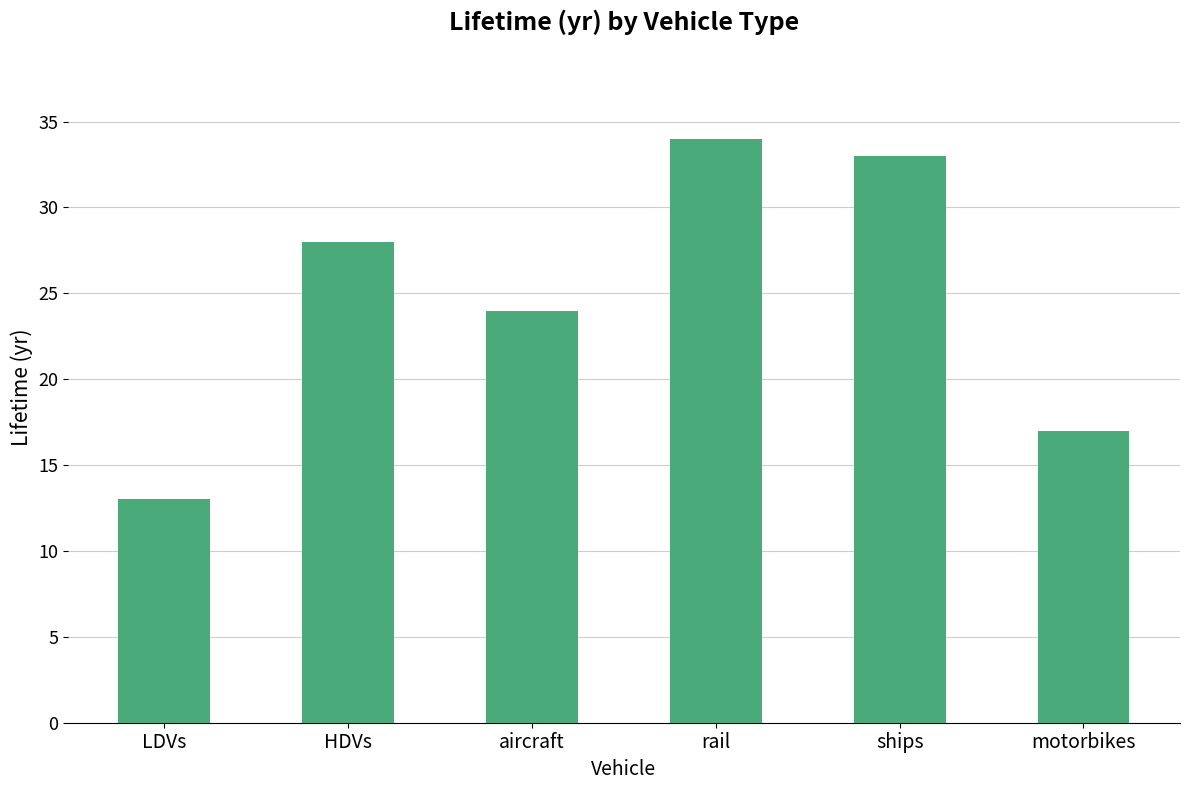

What is the change in value from HDVs to aircraft?

-4